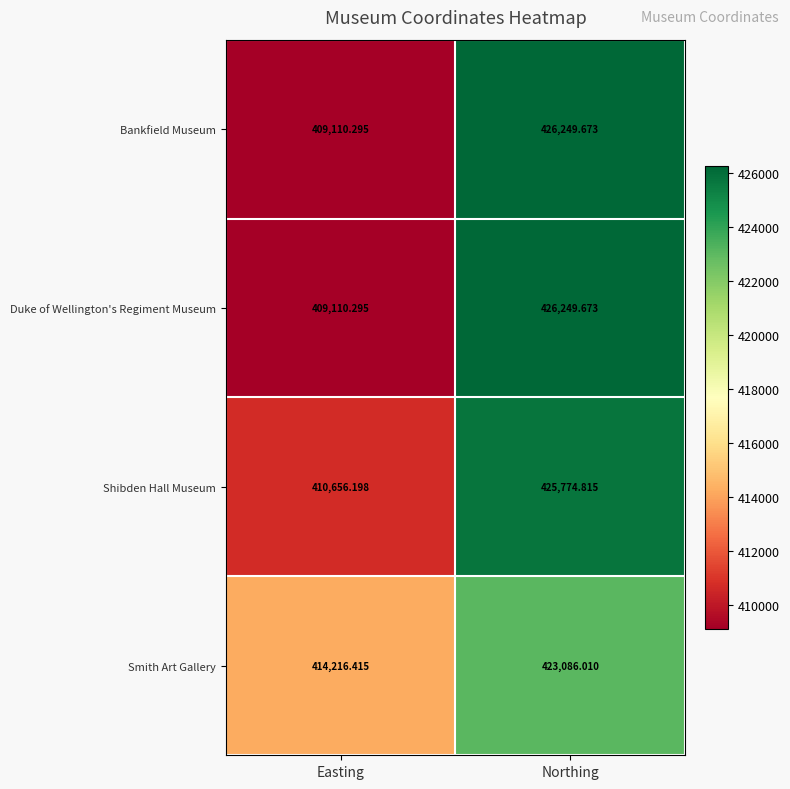

Which series has the largest total across all categories?

Smith Art Gallery